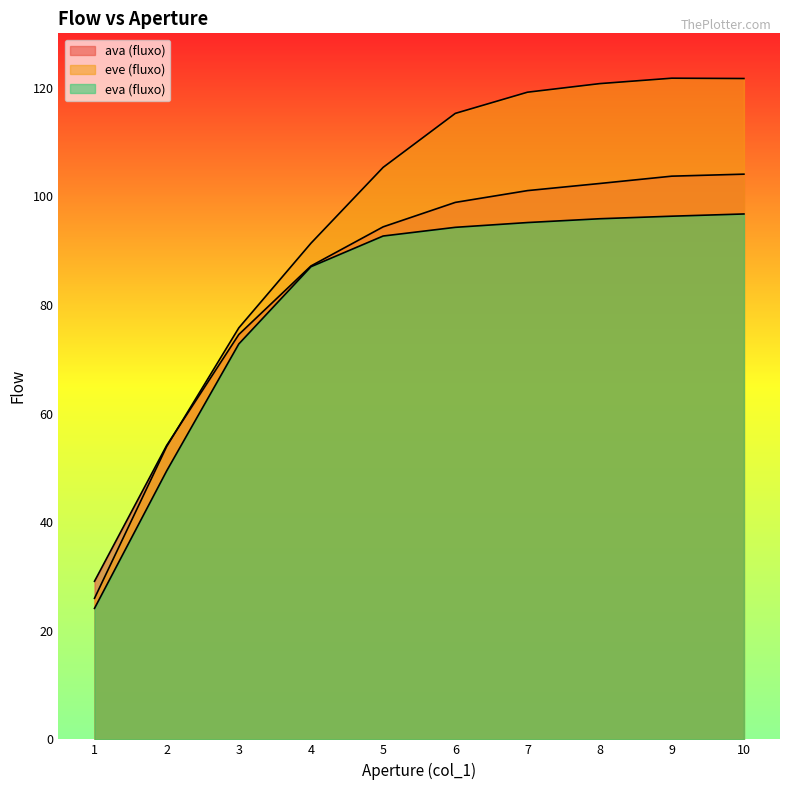

Is the value of eva (fluxo) at 3 greater than the value of ava (fluxo) at 6?

No